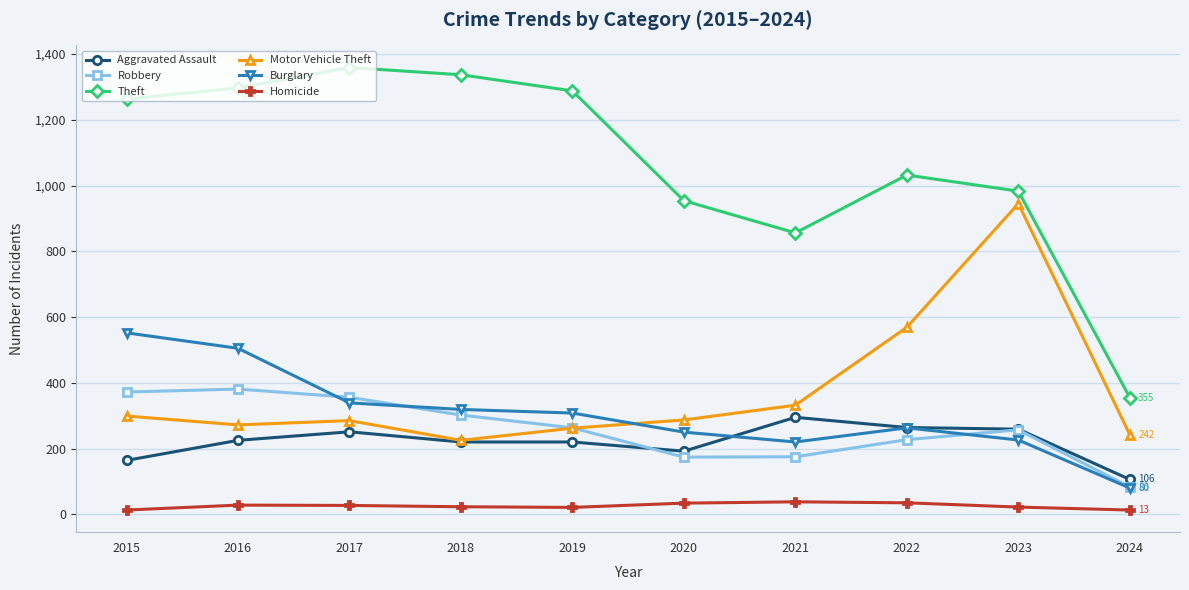

What is the difference between the Aggravated Assault values at 2018 and 2023?

39